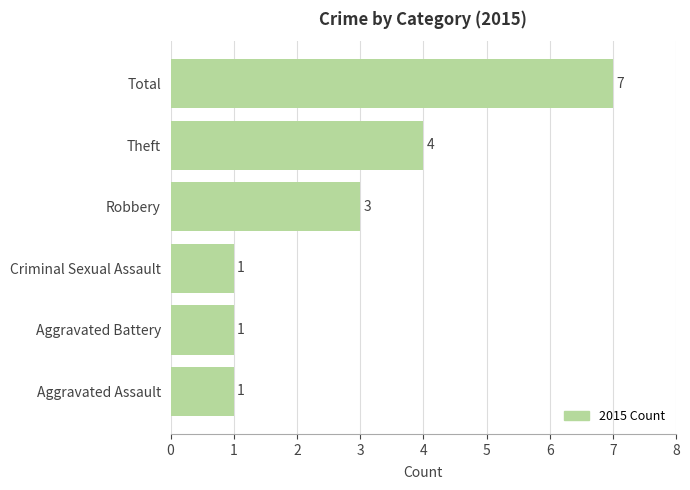

Reading bottom to top, transcribe all the data shown in this chart.

Aggravated Assault=1	Aggravated Battery=1	Criminal Sexual Assault=1	Robbery=3	Theft=4	Total=7